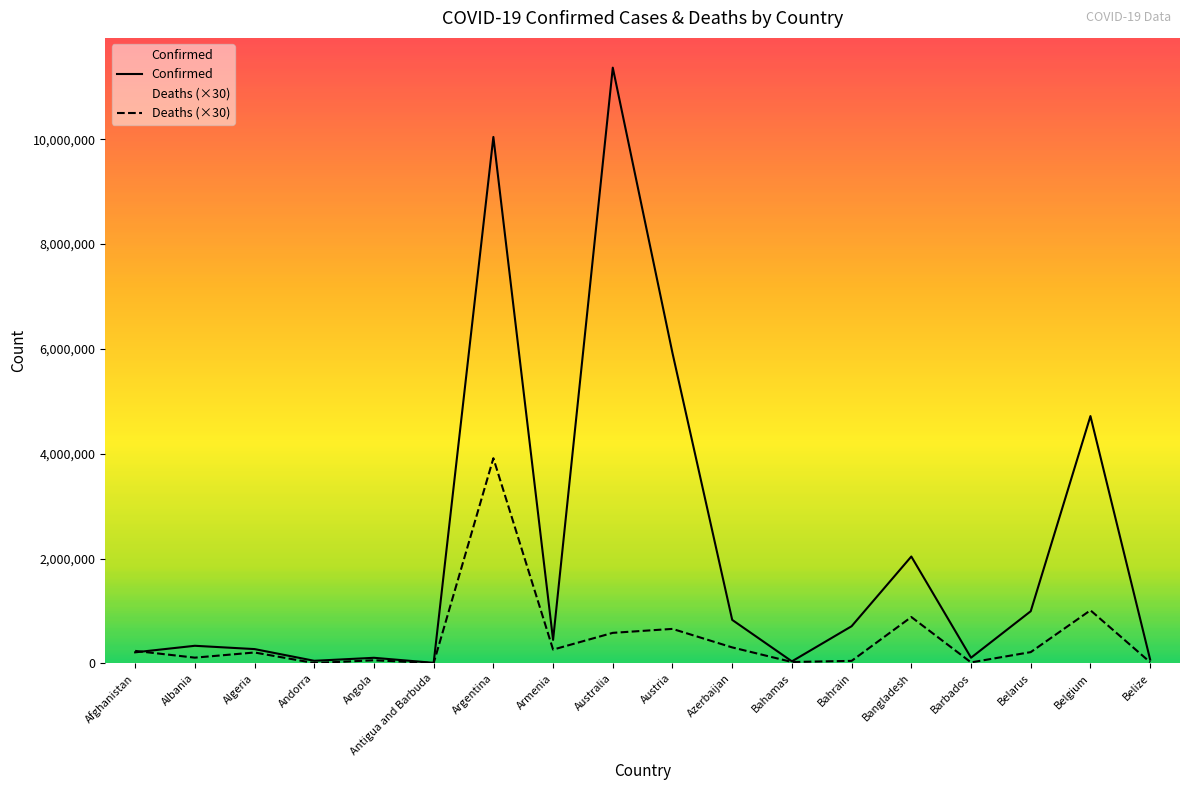

Rank the series by their maximum value, from highest to lowest.

Confirmed, Deaths (×30)